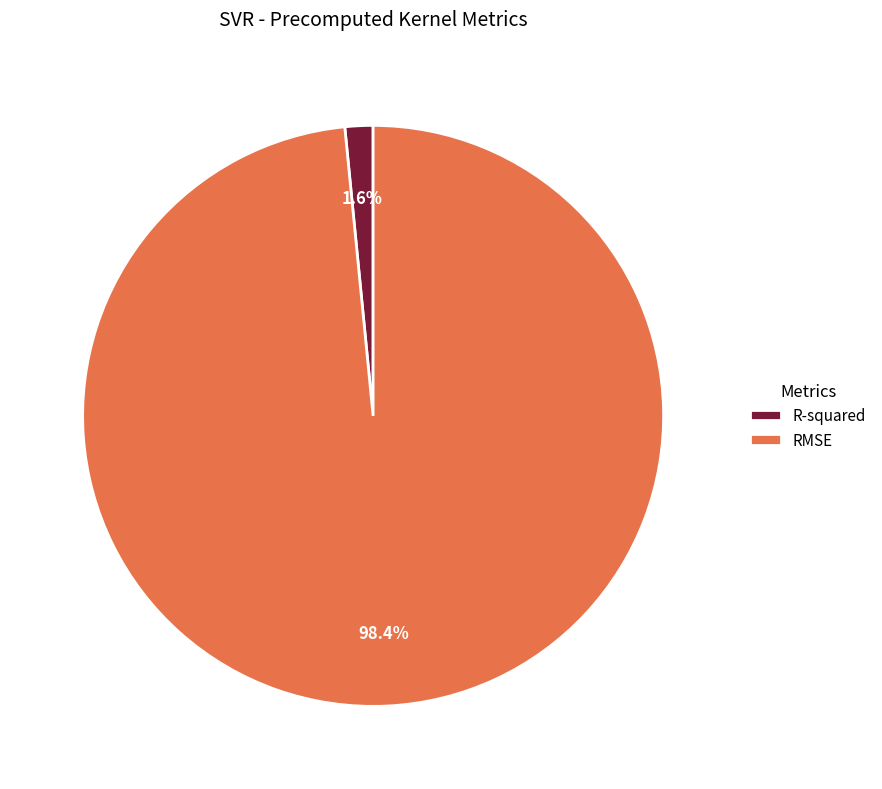

Do RMSE and R-squared together represent more than half of the pie?

Yes